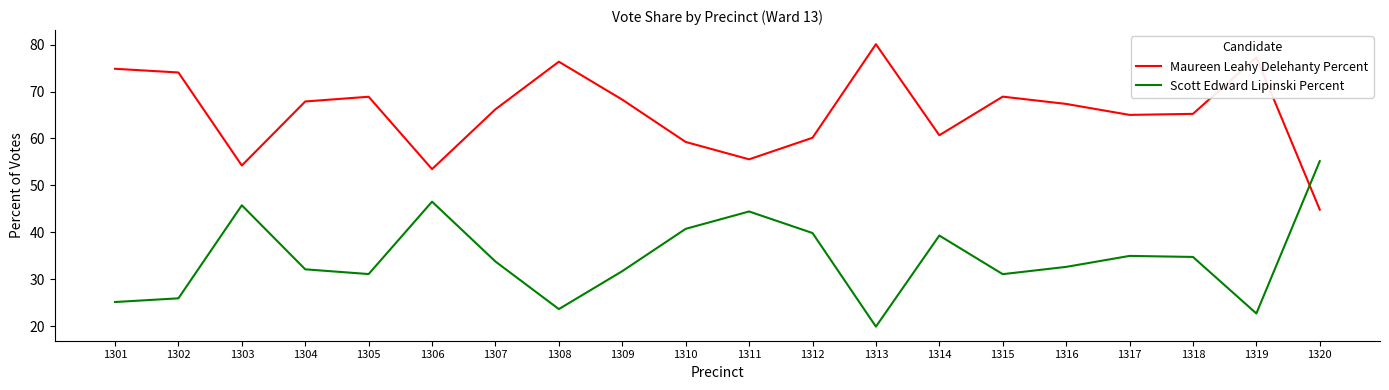

Is the value of Maureen Leahy Delehanty Percent at 1319 greater than the value of Scott Edward Lipinski Percent at 1316?

Yes